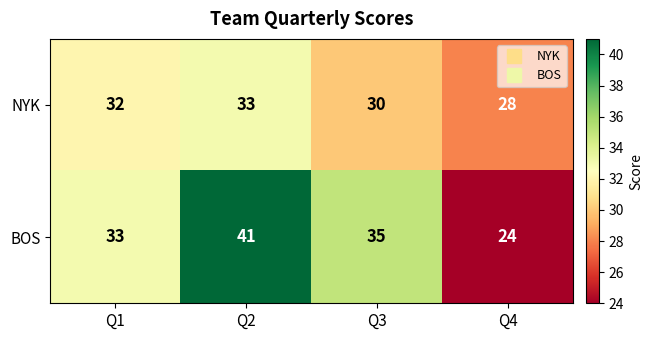

At which label is BOS closest to 32?

Q1